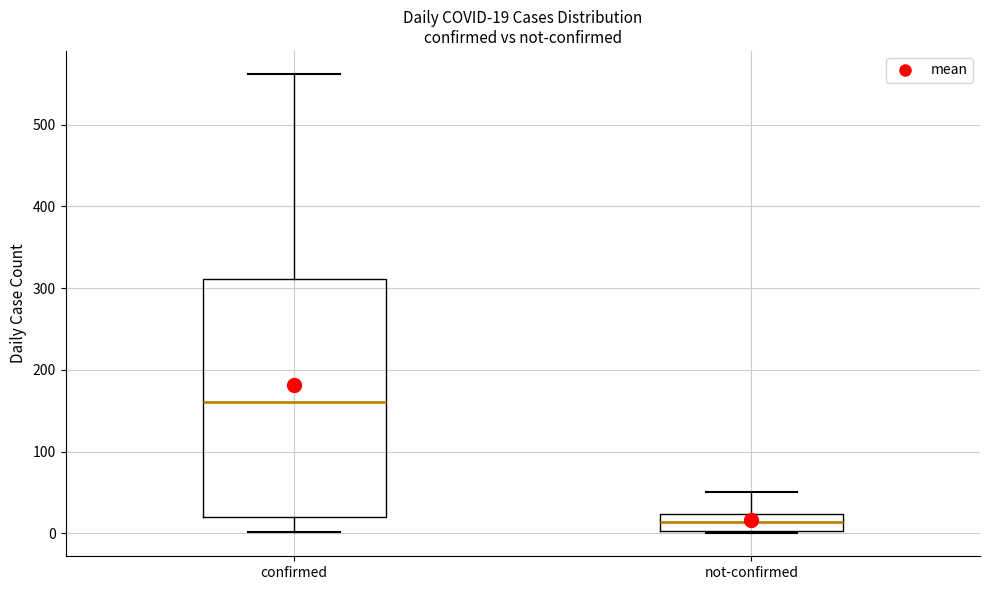

Which box's median line is the highest?

confirmed